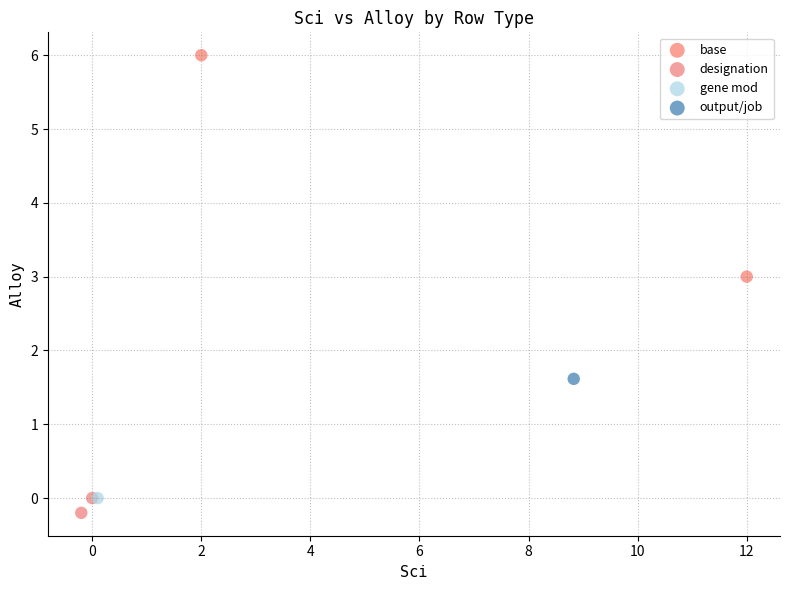

Which series reaches the minimum Y coordinate?

designation